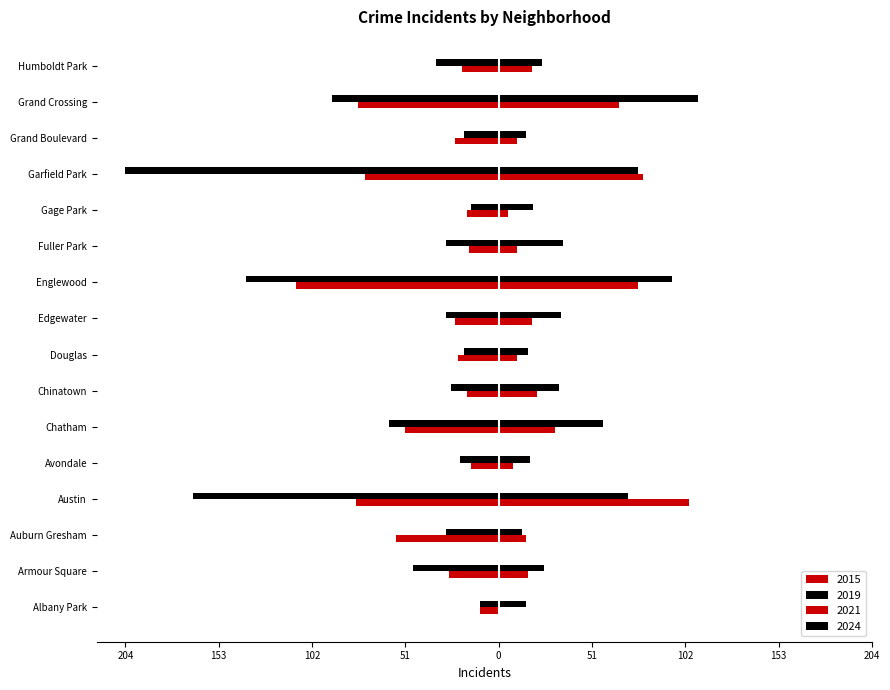

At which label does 2015 first exceed -24?

Albany Park